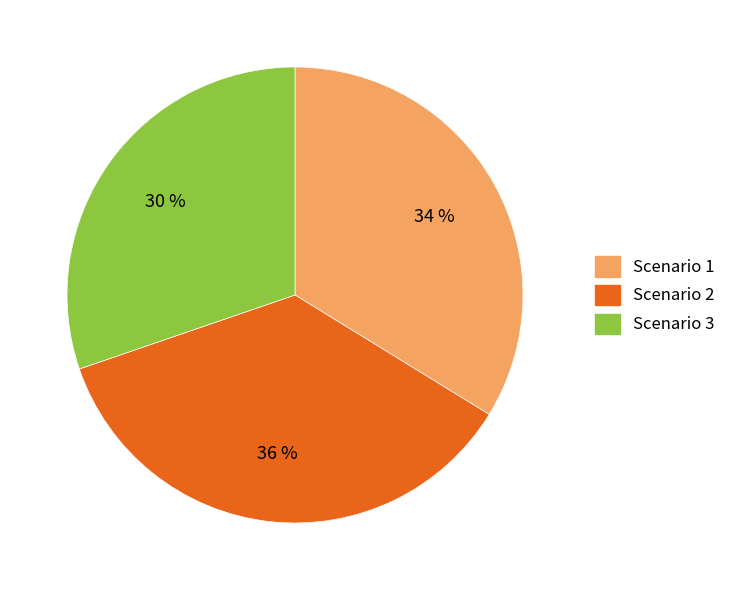

Rank the categories by value from lowest to highest.

Scenario 3, Scenario 1, Scenario 2